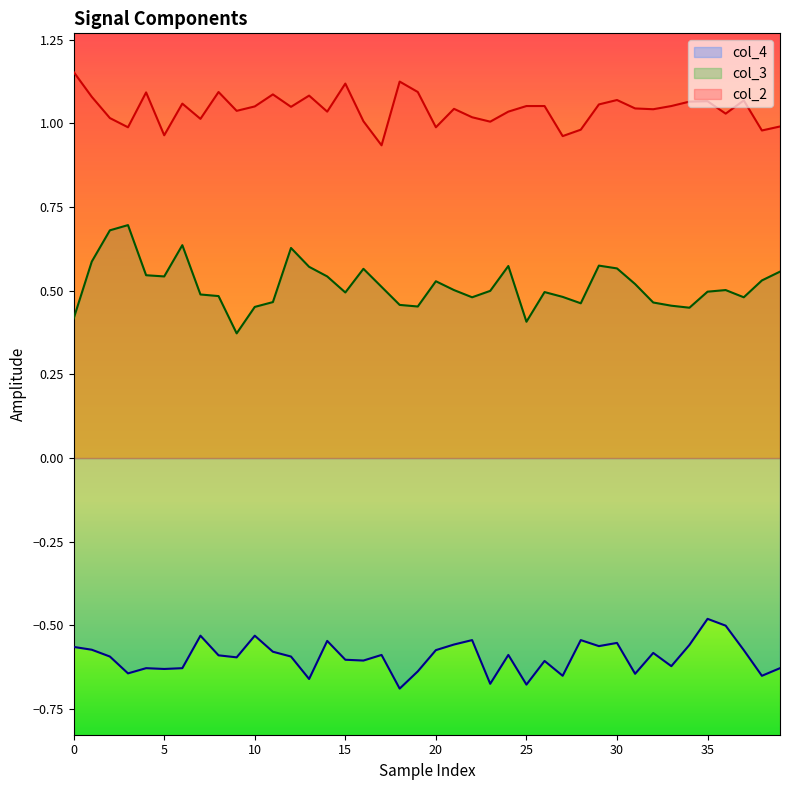

In col_3, how many points are higher than both neighbors (excluding endpoints)?

9